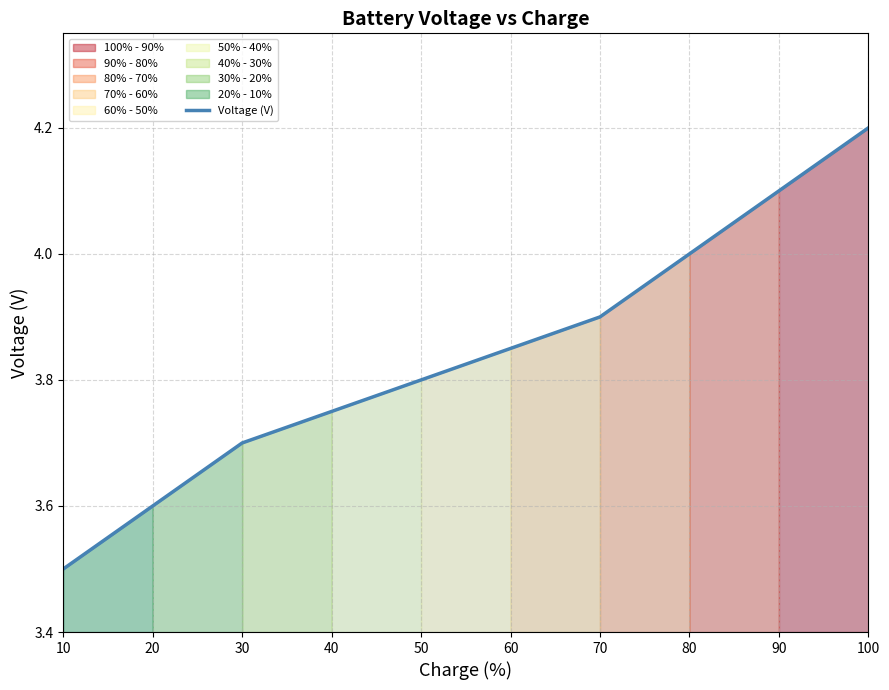

True or false: the data has more than 2 interior local peaks.

False